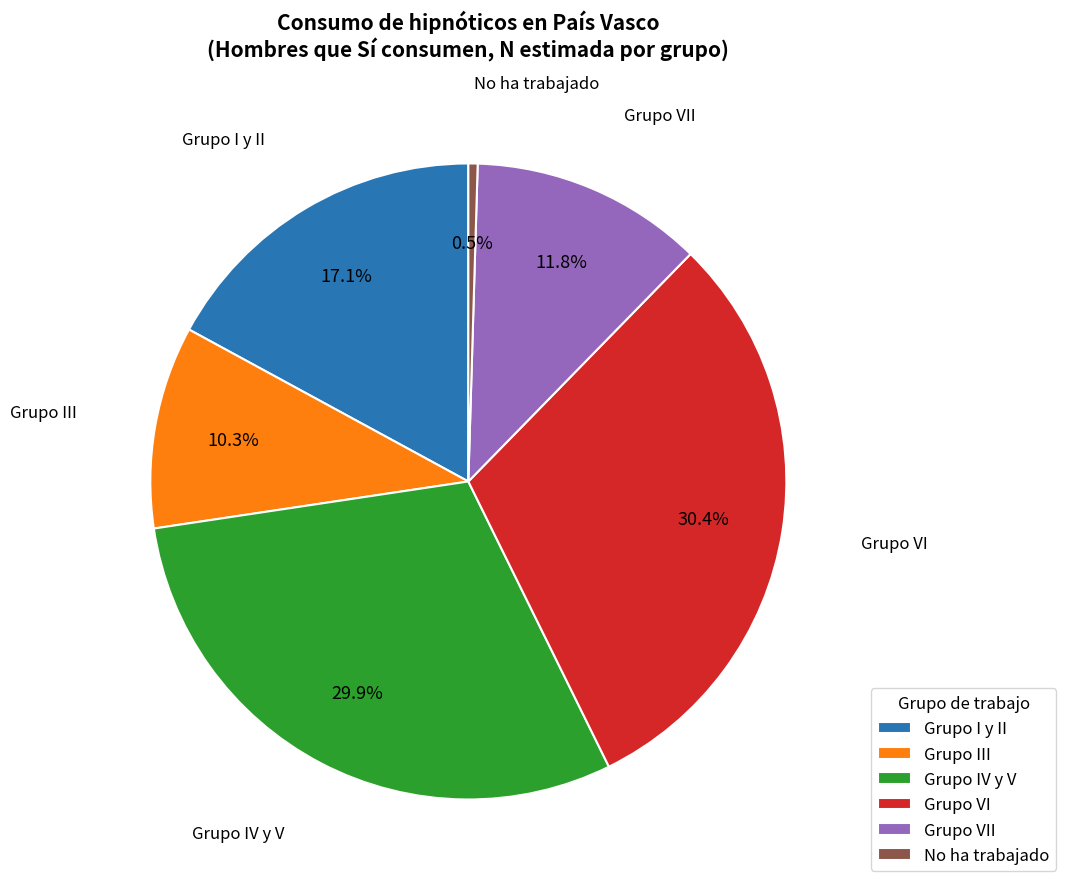

Is there a majority slice in this chart?

No